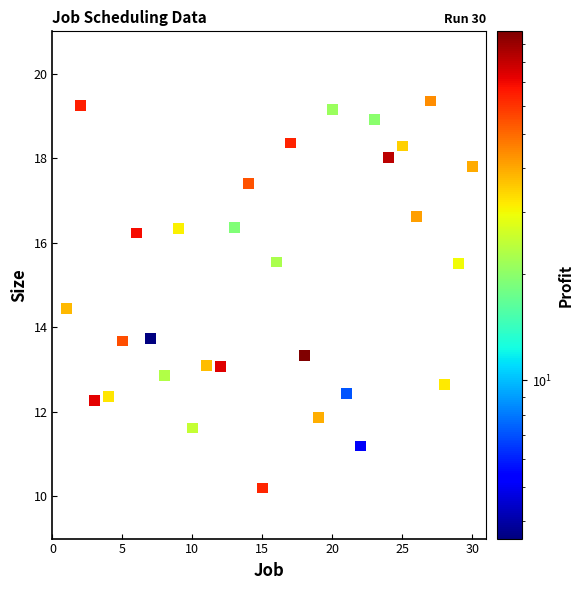

What is the range of Y values (max minus min)?

9.2